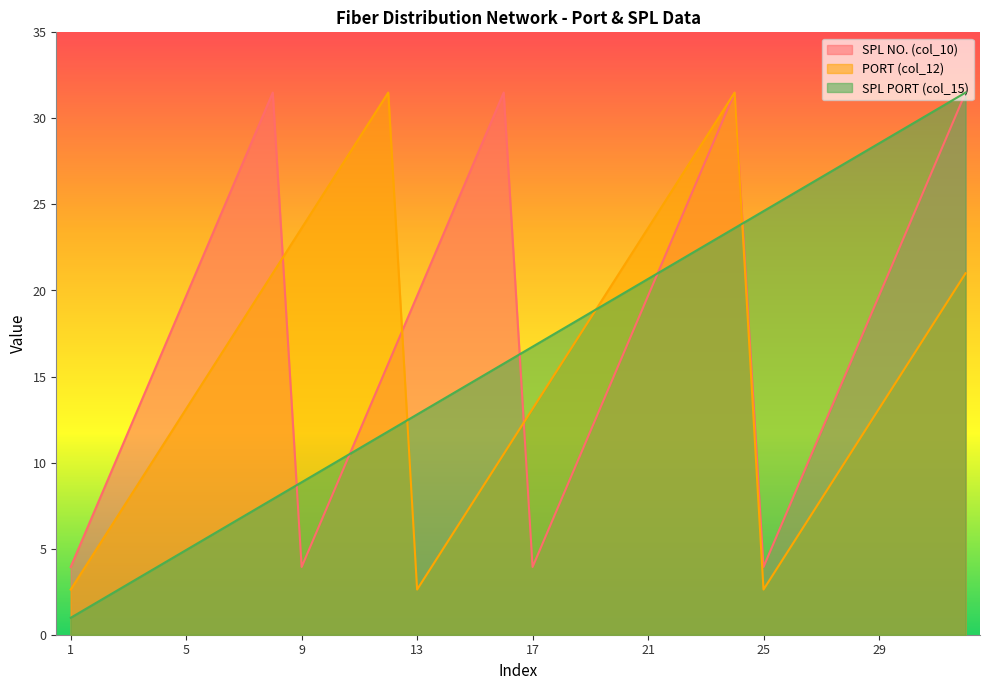

At how many categories does at least one series exceed 4?

31